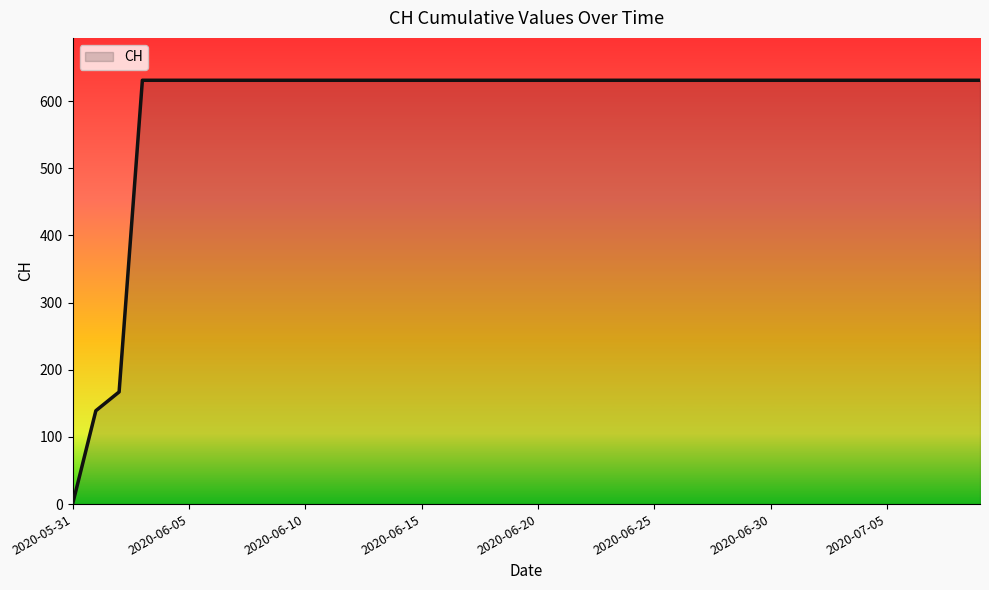

What is the maximum value shown in the chart?

631